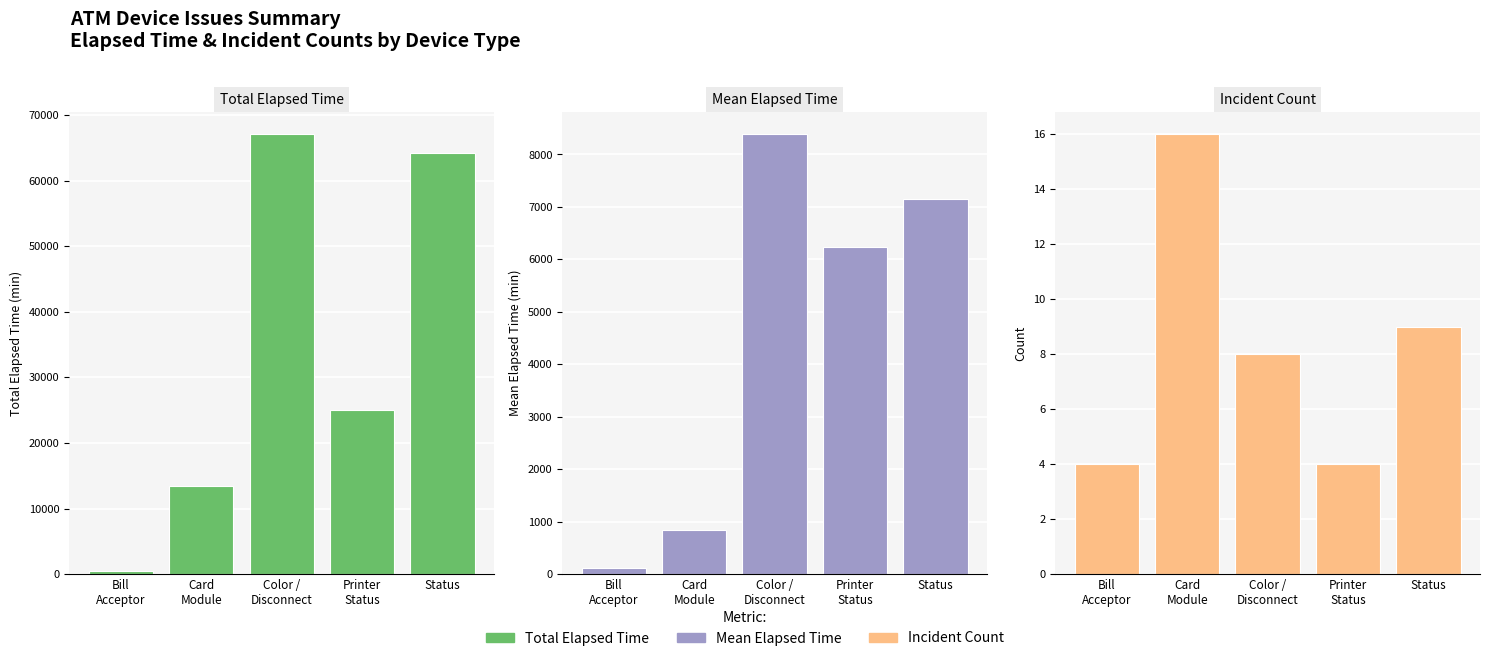

Which series has the largest total across all categories?

Total Elapsed Time